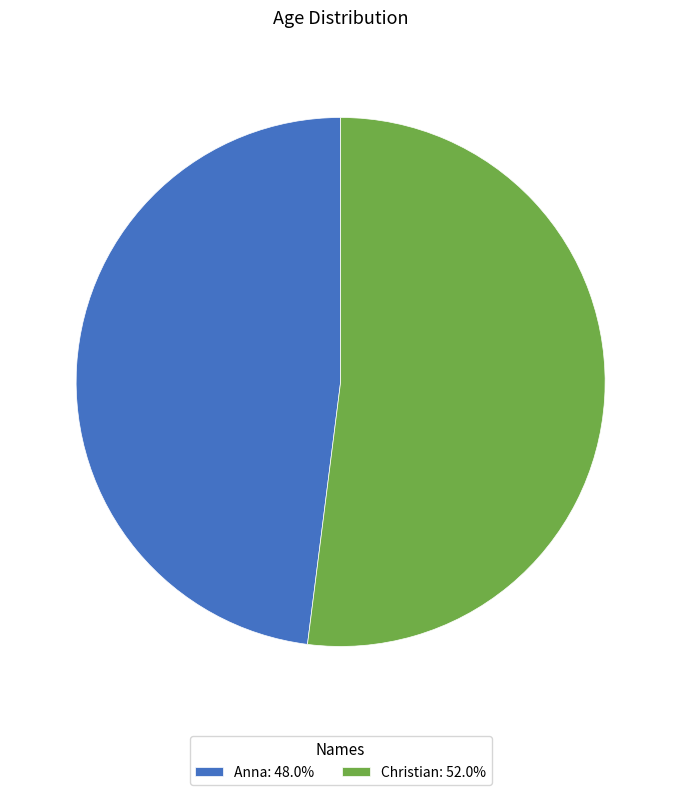

Do Christian: 52.0% and Anna: 48.0% together represent more than half of the pie?

Yes